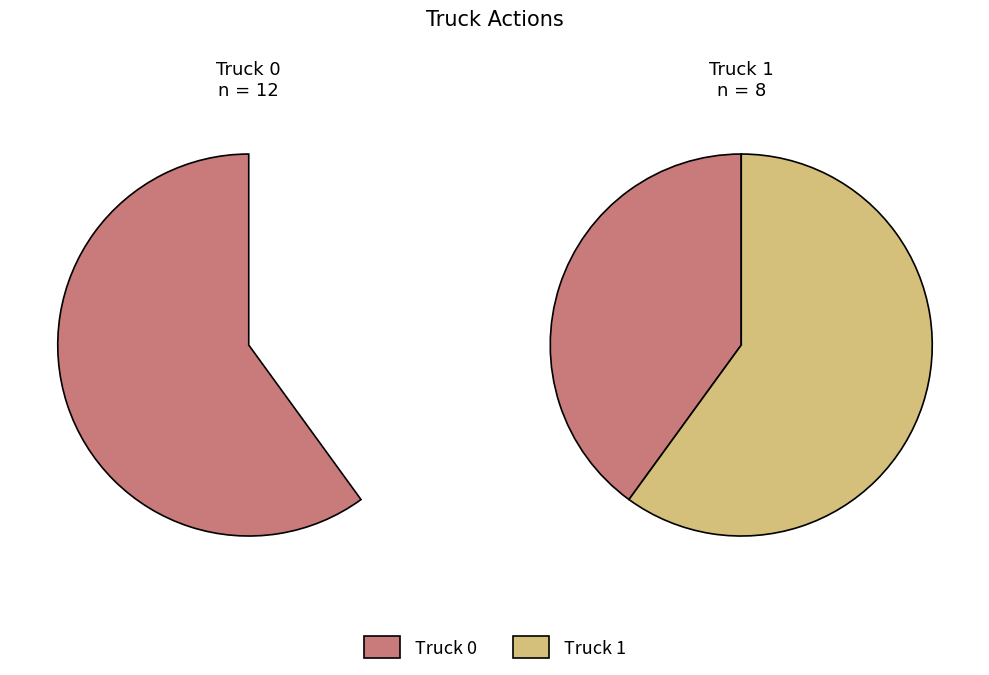

To the nearest percent, what percentage of the pie is Truck 0?

60%